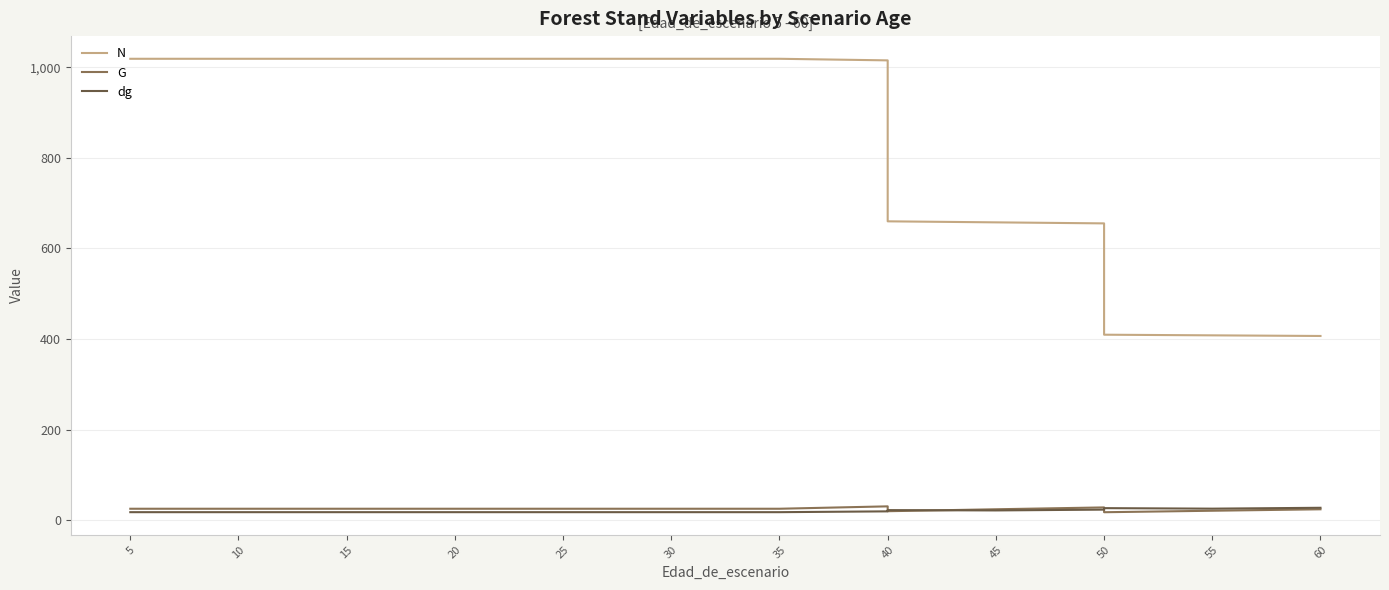

What are all the series names shown in the legend?

N, G, dg